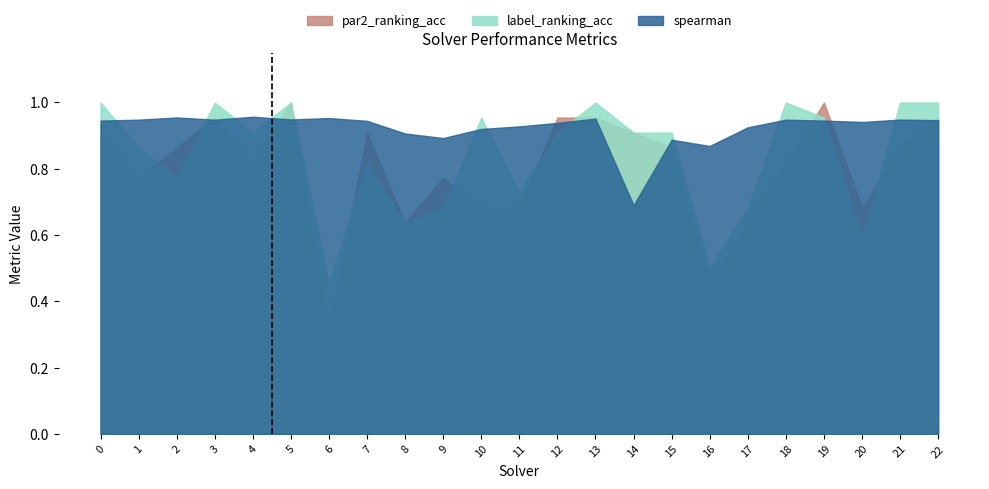

List the series in order of their peak value, highest first.

label_ranking_acc, par2_ranking_acc, spearman